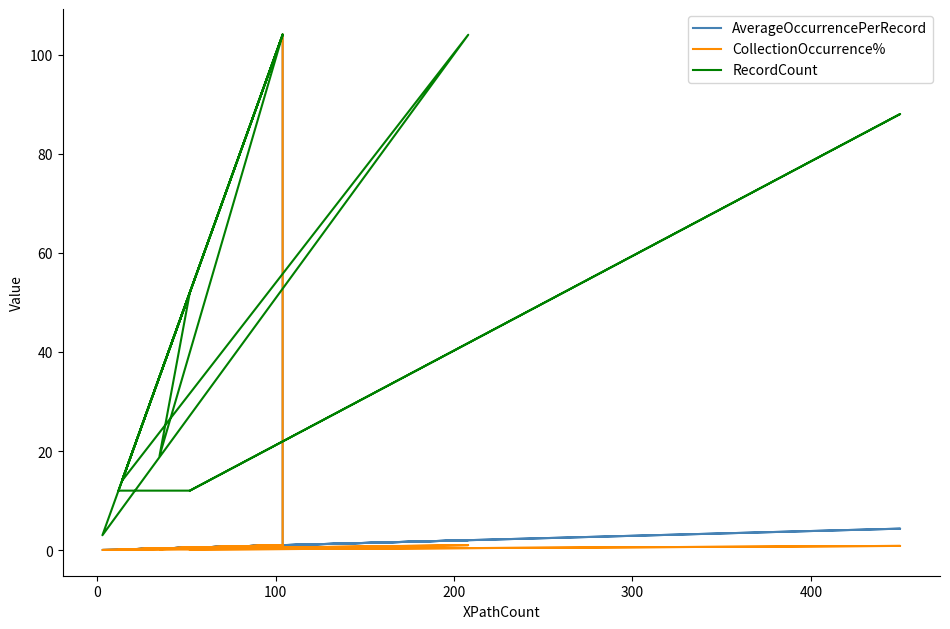

How many data points in RecordCount are less than 104?

9